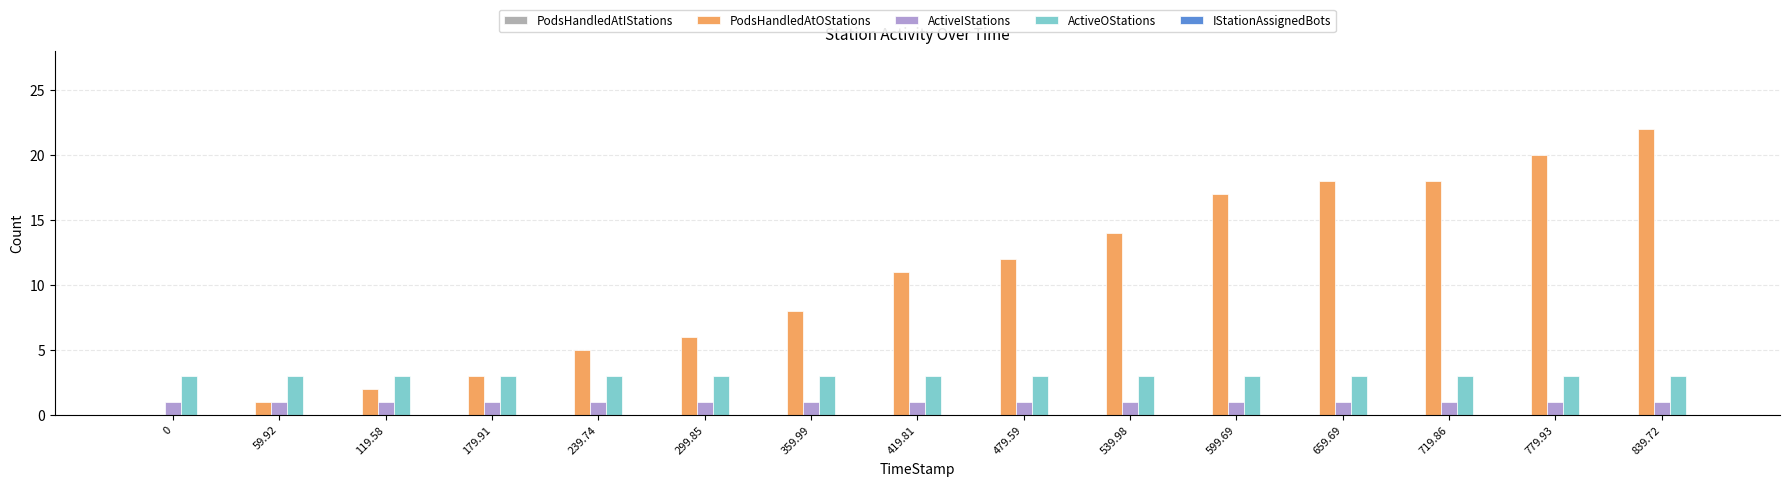

What is the sum of the PodsHandledAtOStations values at 599.69 and 539.98?

31